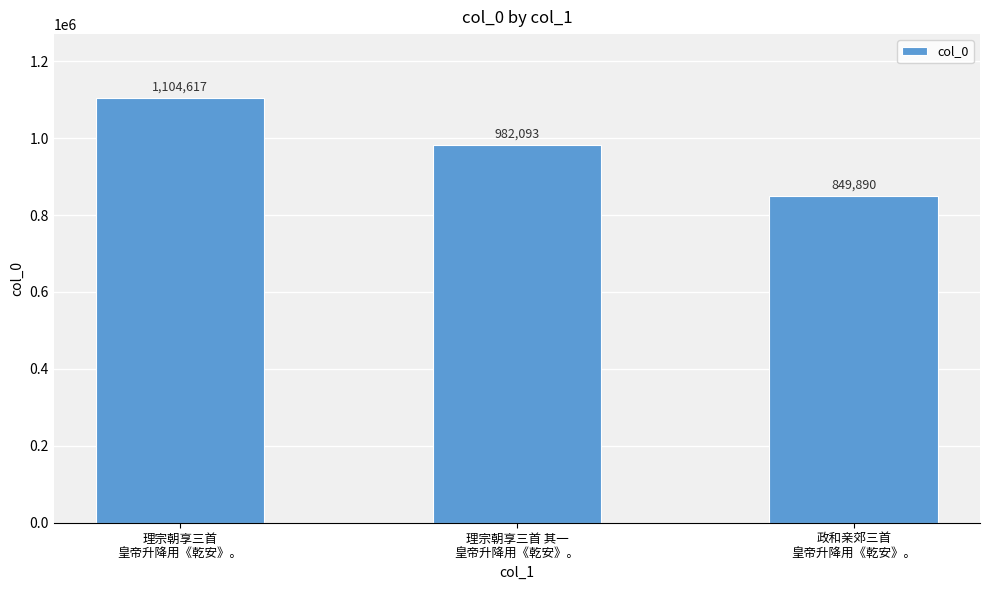

Where is the data nearest to the value 977253?

理宗朝享三首 其一
皇帝升降用《乾安》。